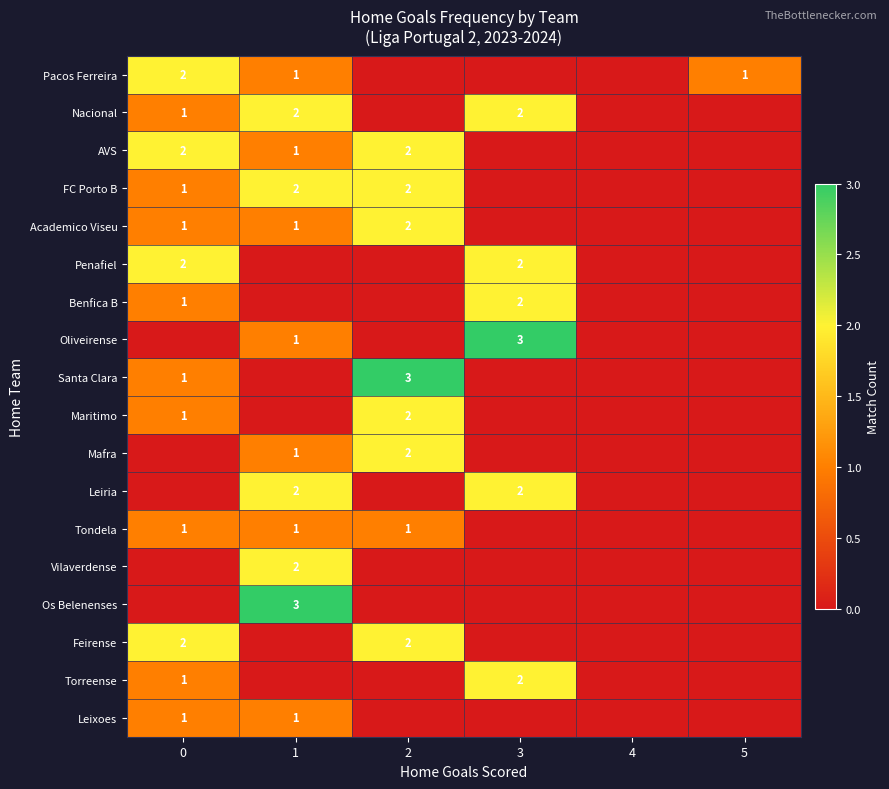

At how many categories does at least one series exceed 0?

5